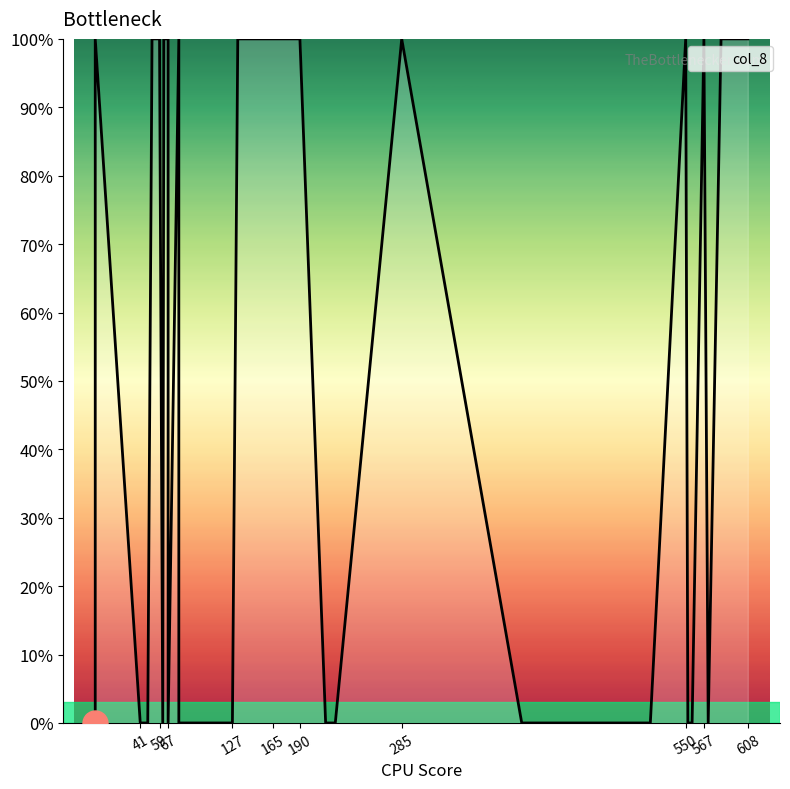

What is the maximum value shown in the chart?

100